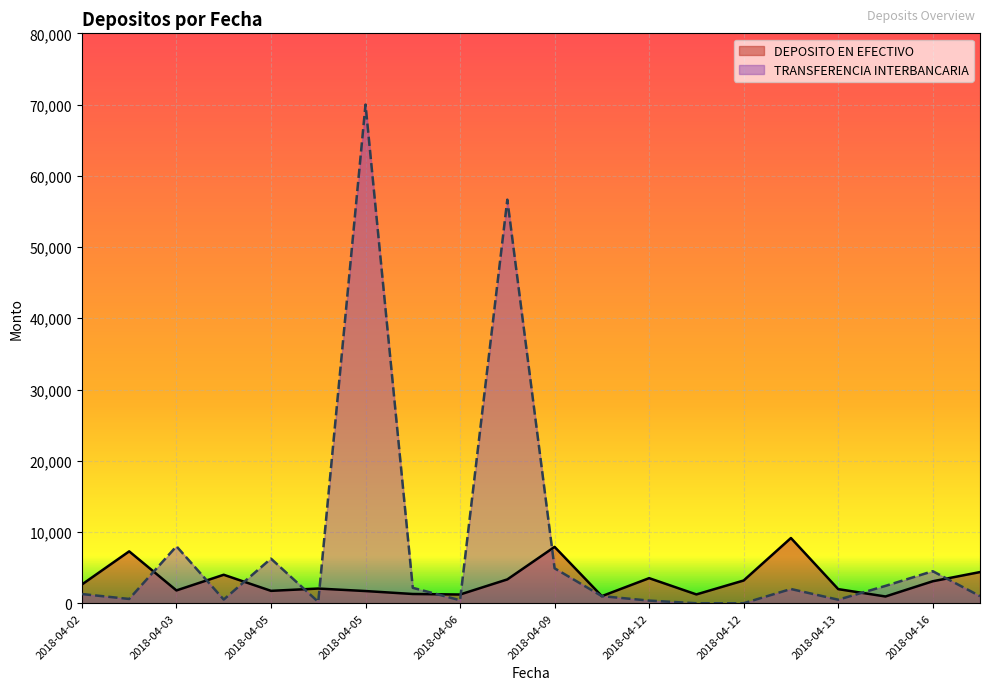

At how many categories does at least one series exceed 6514?

6